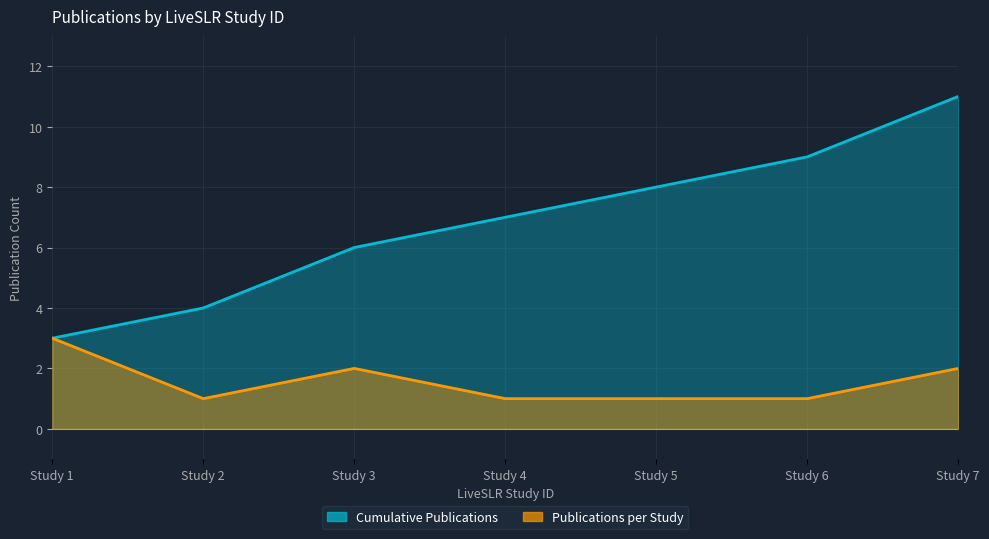

What is the value of the Publications per Study point at the 3rd from the left?

2